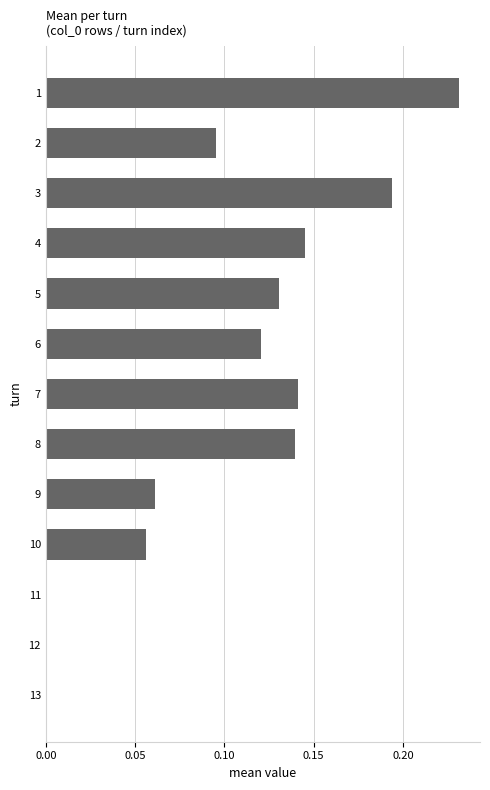

What is the sum of all values?

1.3